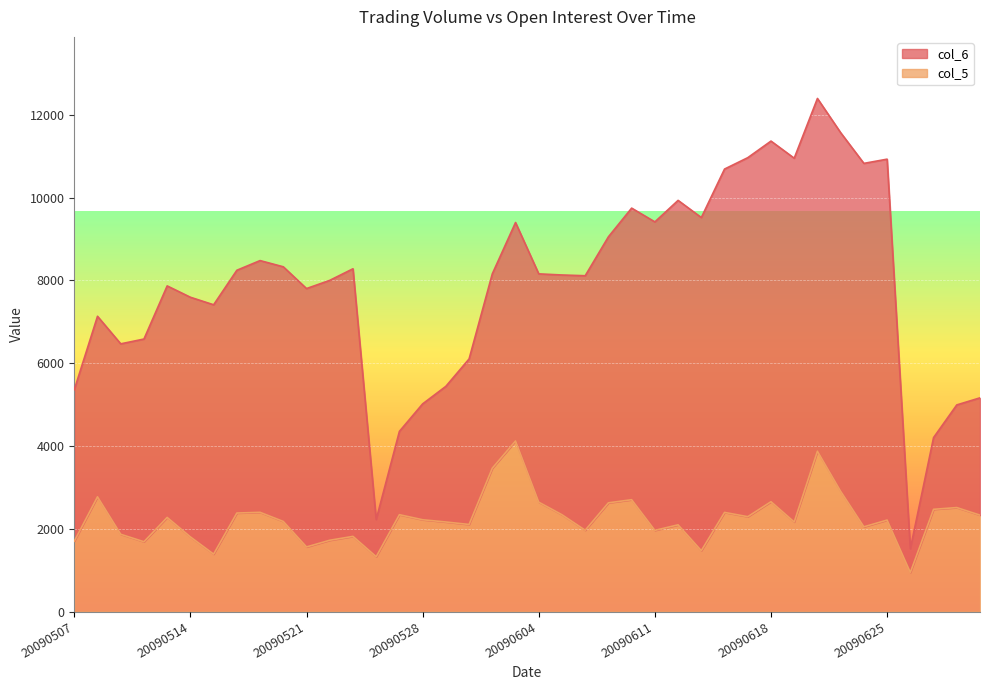

What is the sum of the values at 20090612 and 20090626?

3039